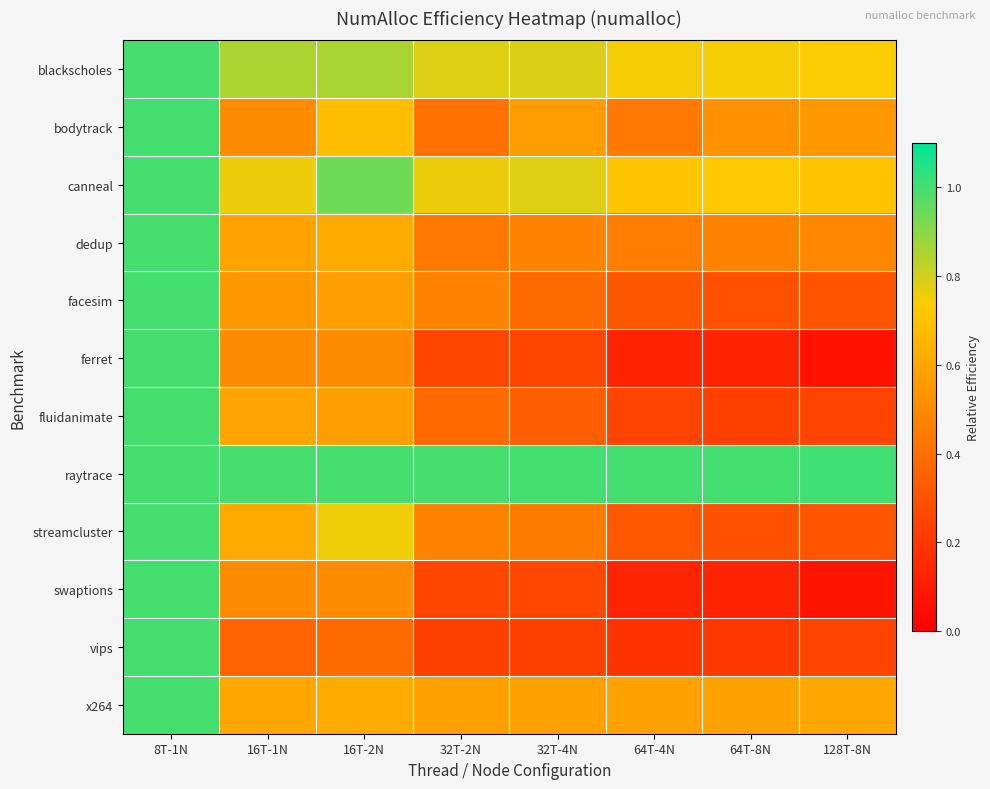

Rank the series by their maximum value, from lowest to highest.

blackscholes, bodytrack, canneal, dedup, facesim, ferret, fluidanimate, streamcluster, swaptions, vips, x264, raytrace